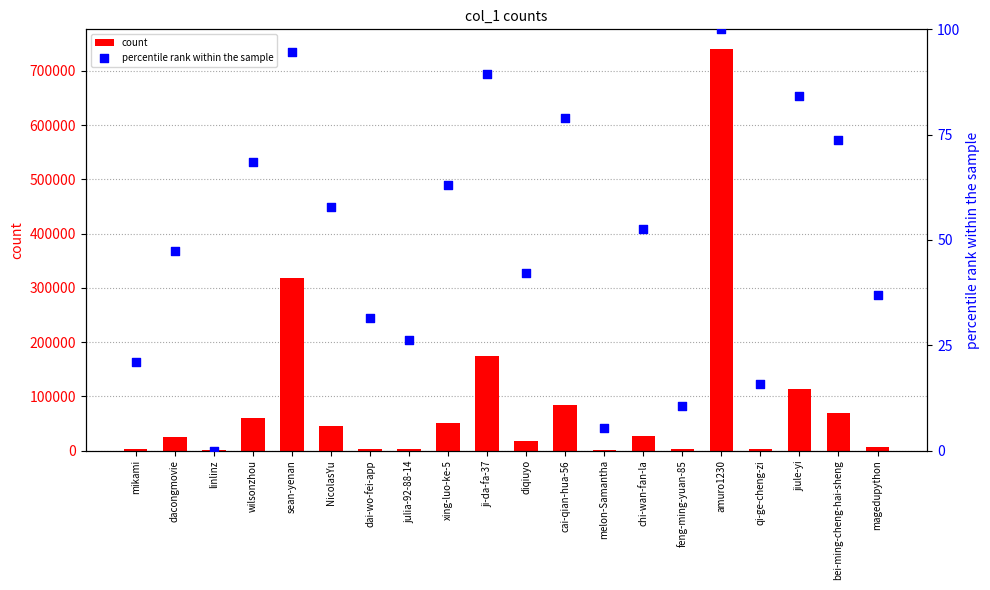

Which series has the largest total across all categories?

count